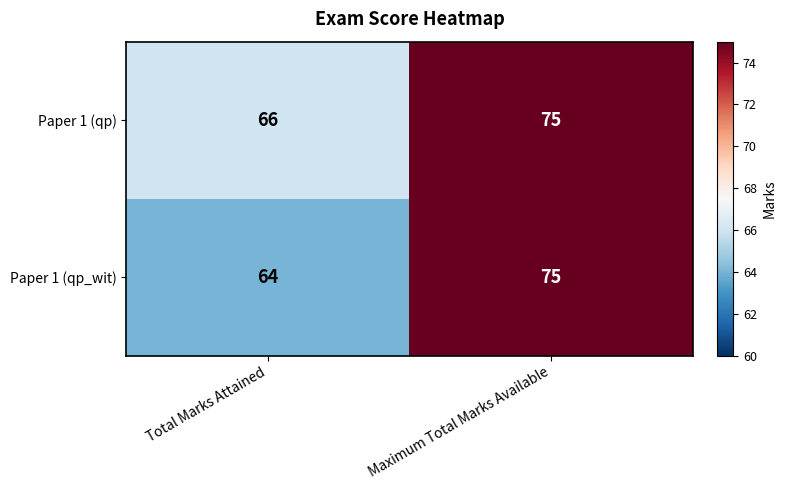

Which series has the widest spread of values?

Paper 1 (qp_wit)